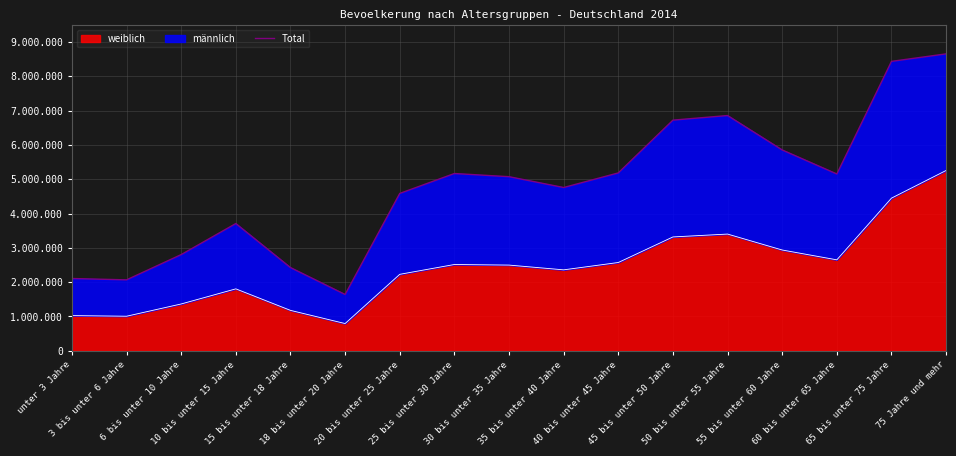

What is the difference between the second highest and minimum values?

6793617